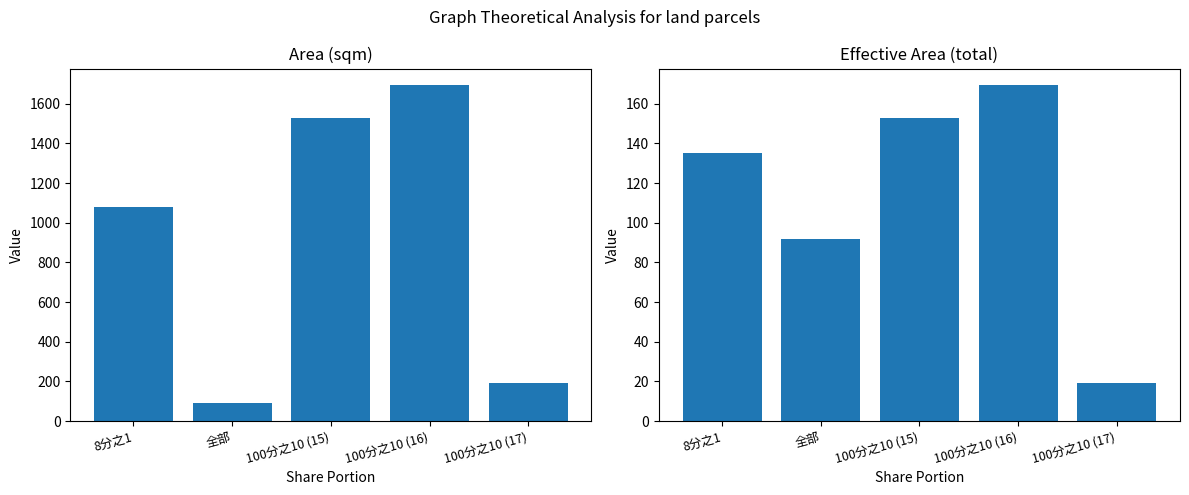

Count the number of categories in the chart.

5